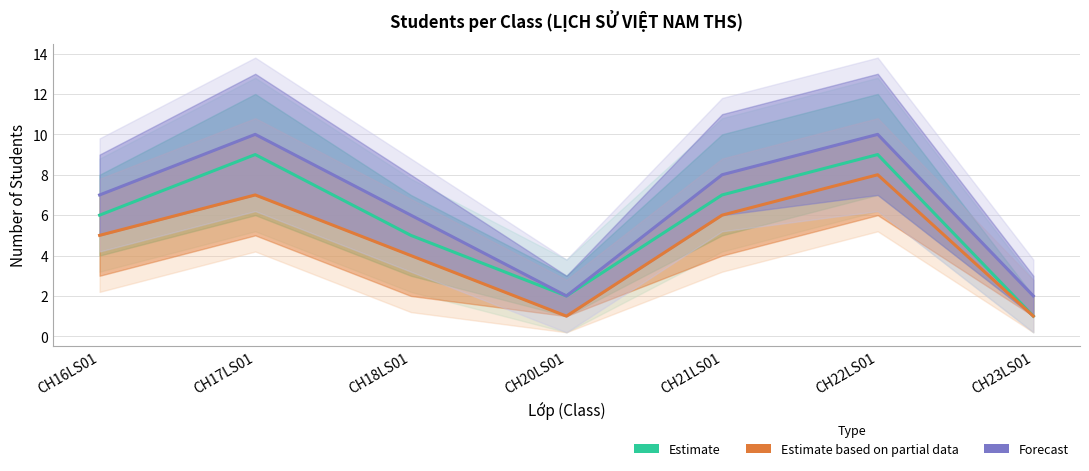

Count the number of categories in the chart.

7